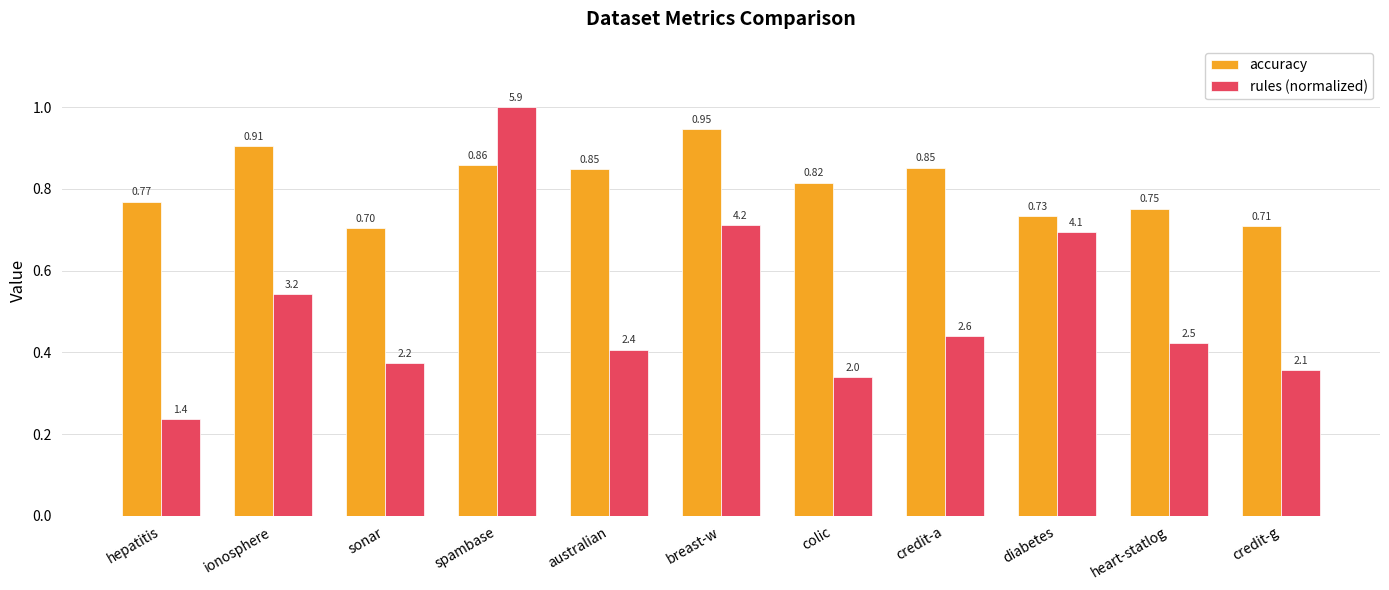

Between colic and credit-g, which series saw the biggest shift?

accuracy